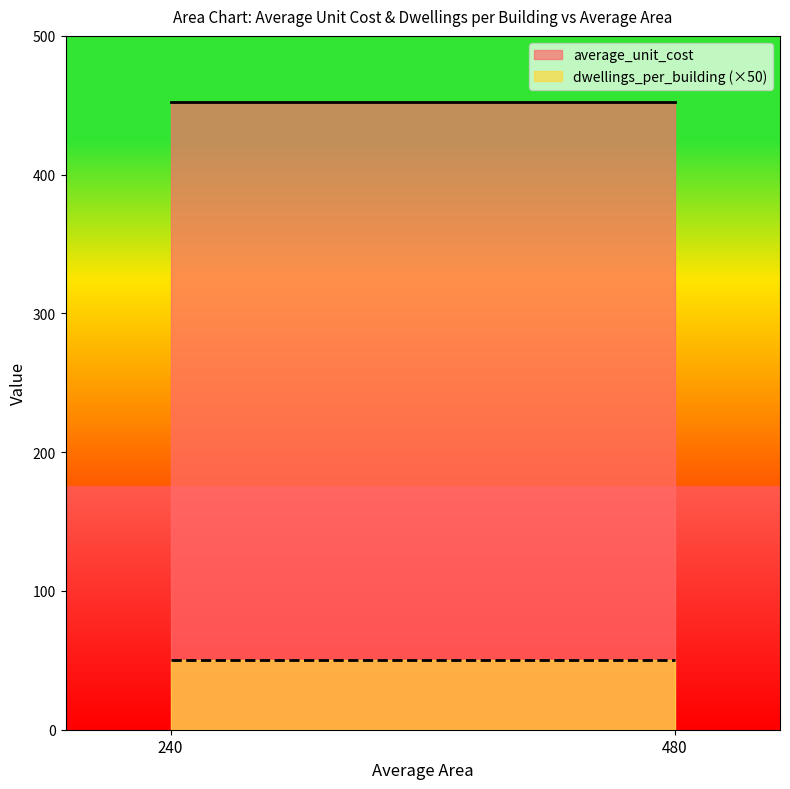

Reading right to left, transcribe all the data shown in this chart.

average_unit_cost: 480=452.7	240=452.7
dwellings_per_building (×50): 480=50.0	240=50.0